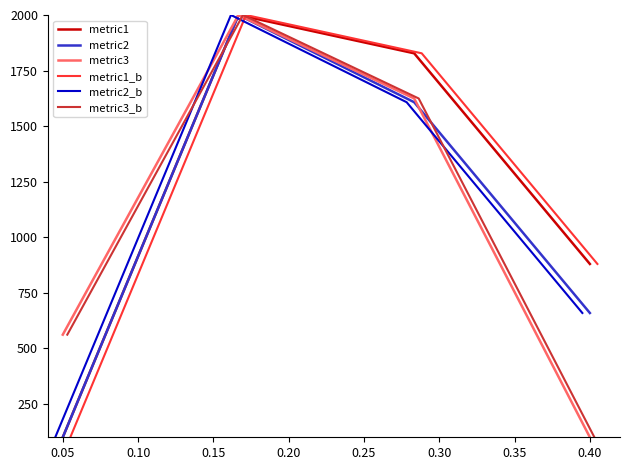

What is the lowest value of the metric3 series?

100.0